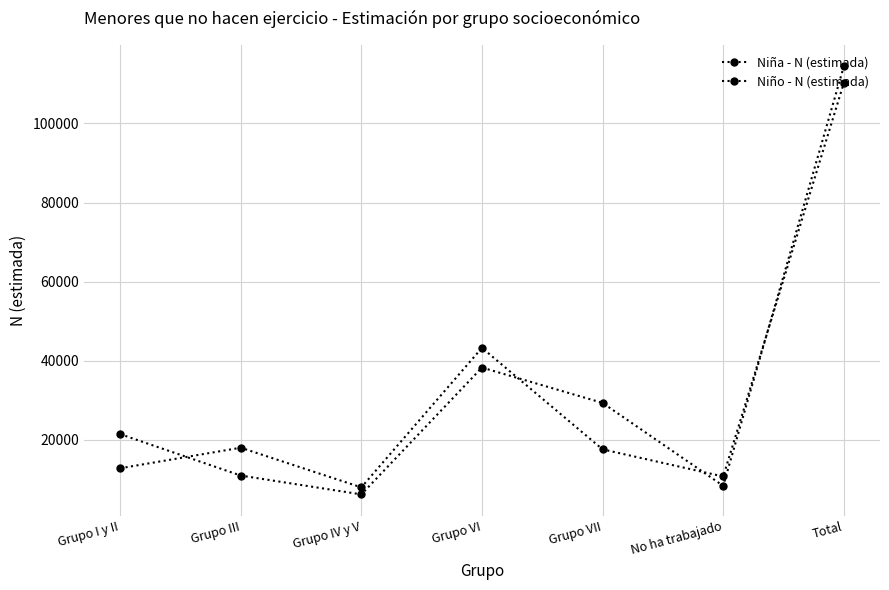

Where is Niña - N (estimada) nearest to the value 59097?

Grupo VI